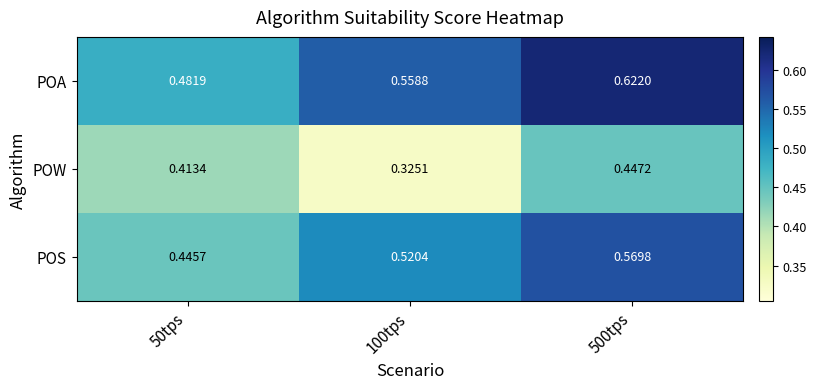

What is the total value across all series at 500tps?

1.6